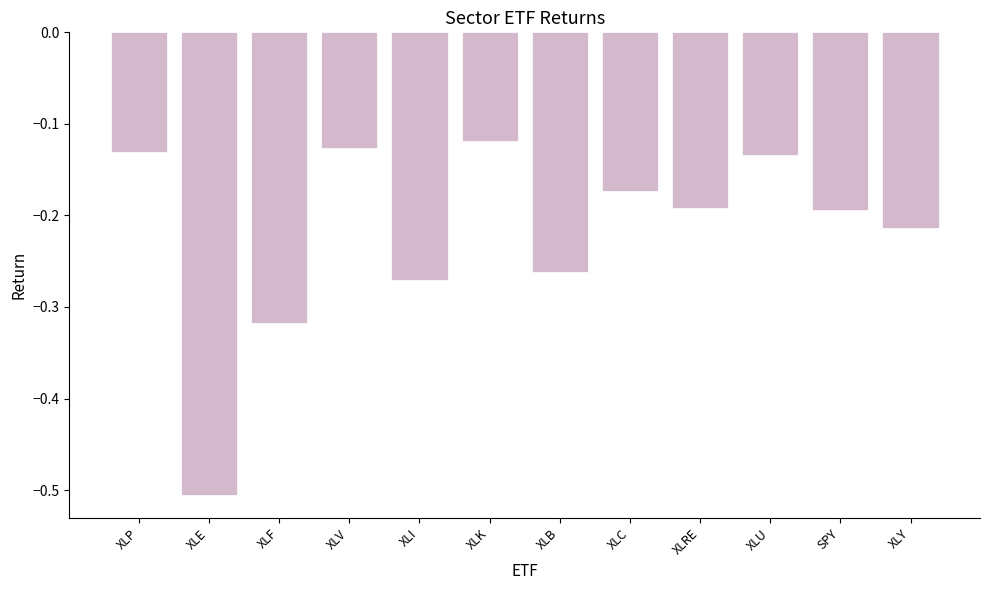

Which category has the highest value across all series?

XLK